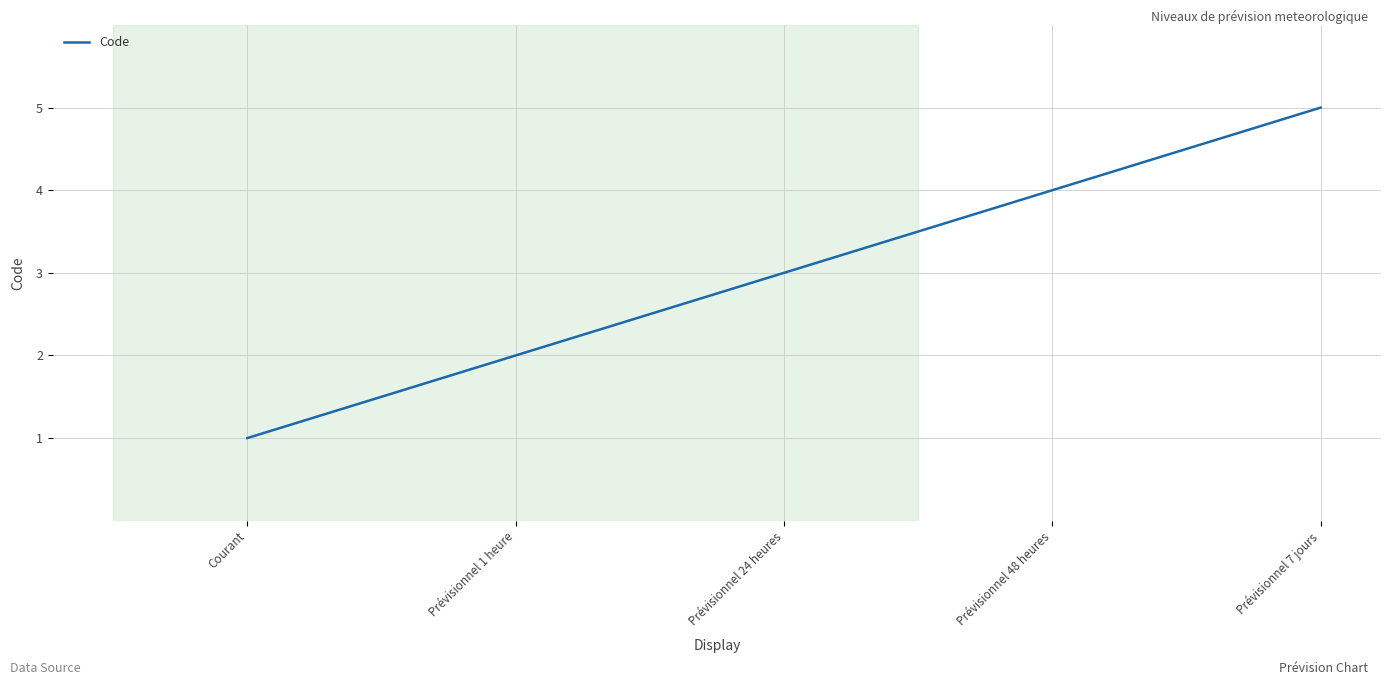

Which label corresponds to the largest value in the chart?

Prévisionnel 7 jours